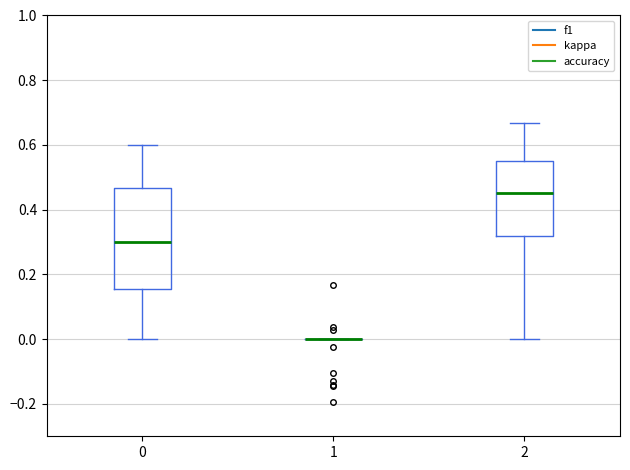

Reading left to right, read every box against the y-axis: the position of its median line, the range the box covers, and the ends of its whiskers. The values are not printed on the chart, so give them approximately, as read against the axis.

0: median 0.30, box 0.16 to 0.46, whiskers 0.00 to 0.60
1: box collapsed to a line at 0.00, whiskers 0.00 to 0.00
2: median 0.46, box 0.32 to 0.56, whiskers 0.00 to 0.66